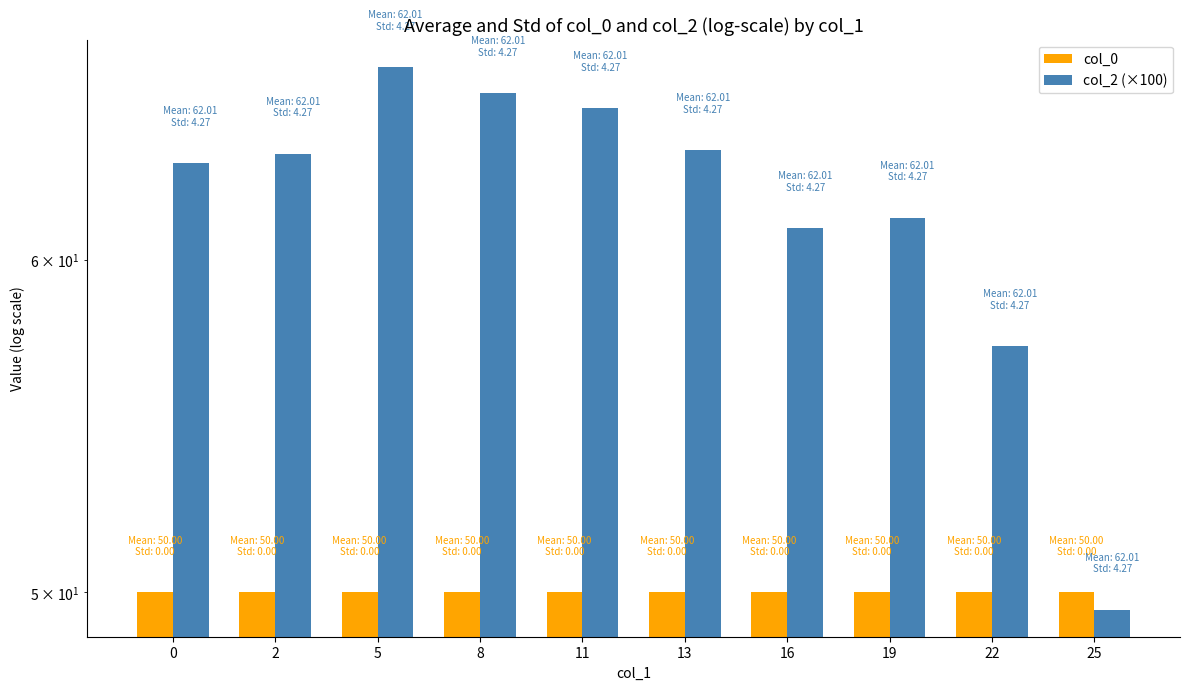

The value of col_0 at 5 is 50.0. True or false?

True